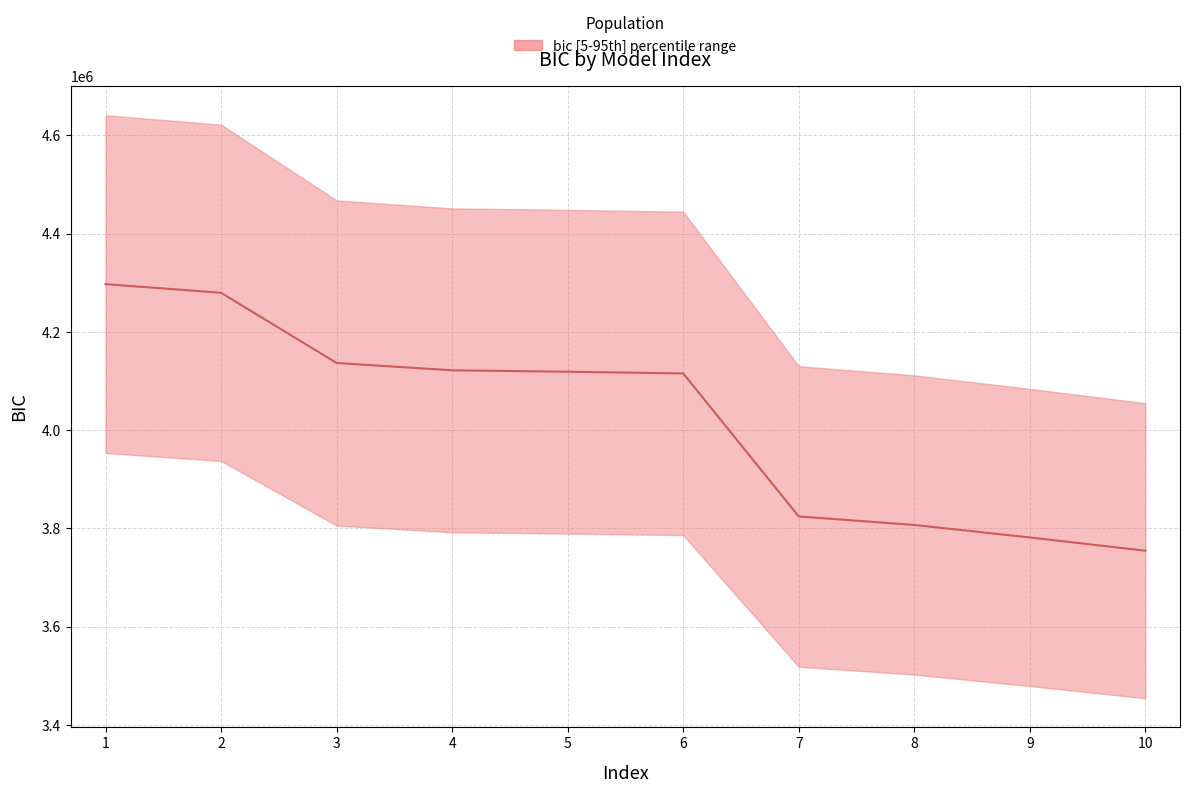

Does the chart have visible grid lines?

Yes